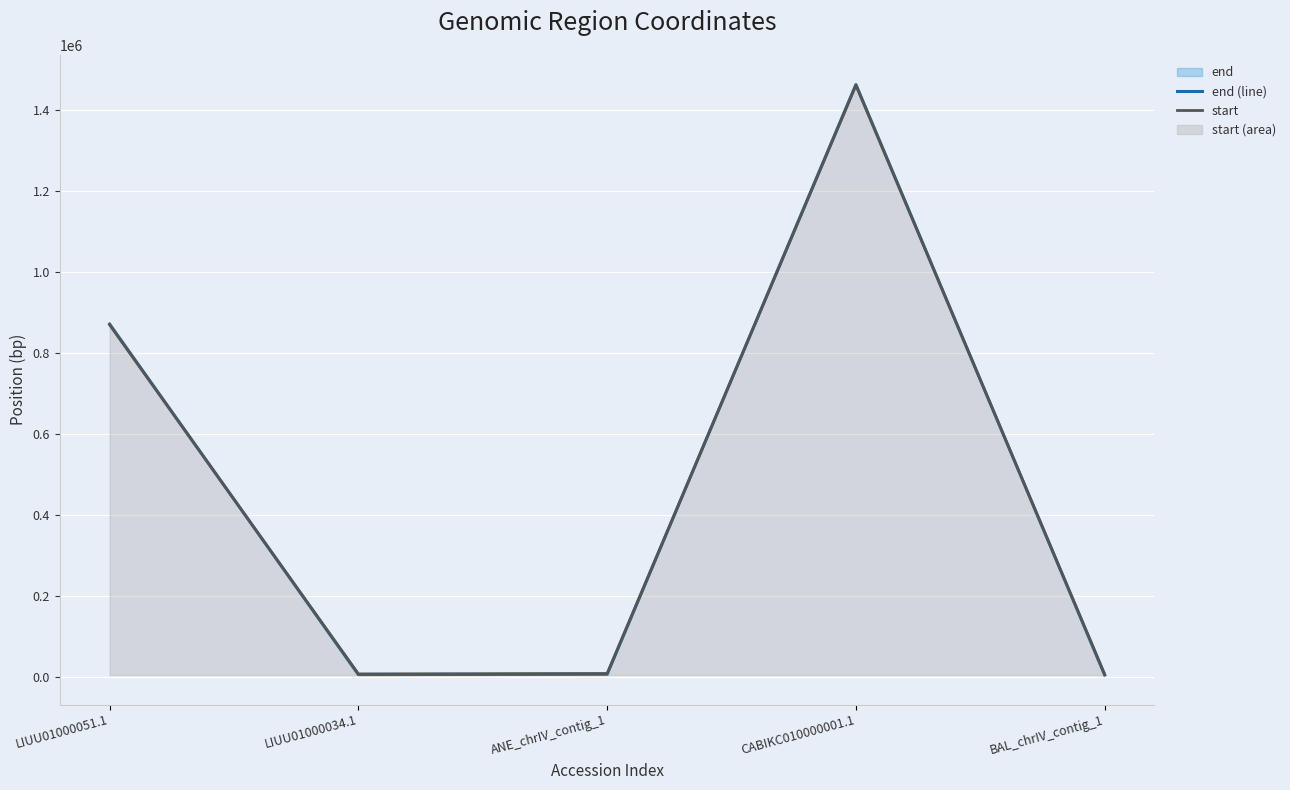

Reading left to right, what are all the values shown in this chart?

end (line): 871754	5045	6008	1464052	4135
start: 869924	6875	7838	1462222	5965